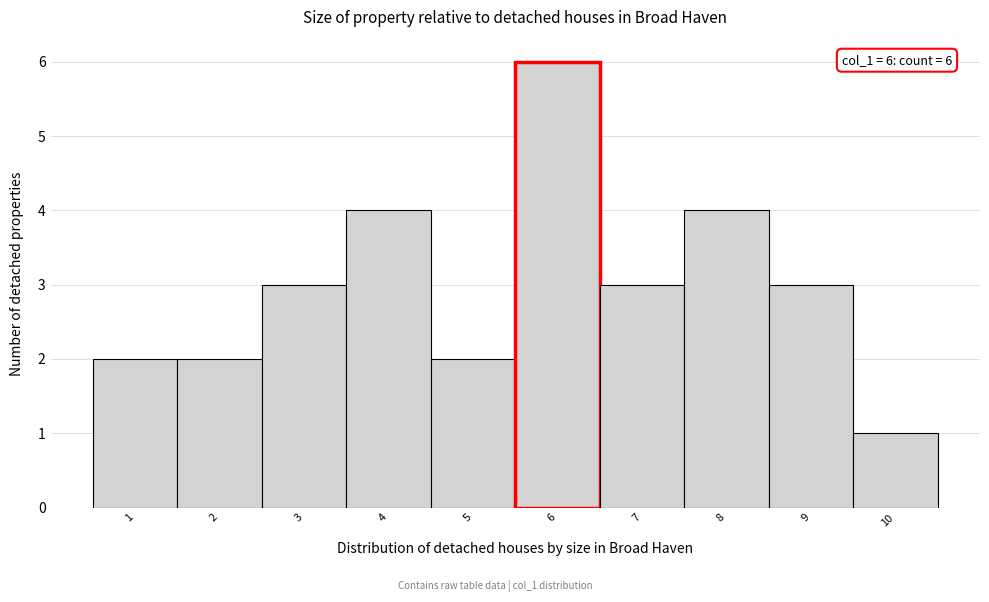

Over which range of the x-axis is the bar tallest?

5.5 to 6.5